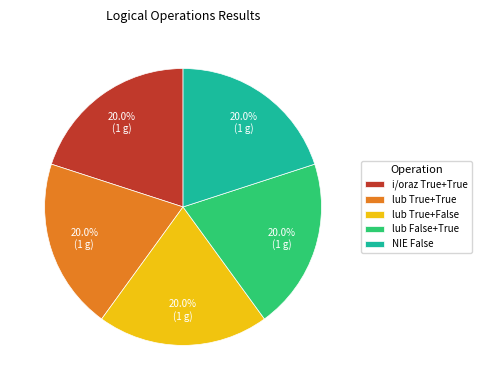

How much of the chart is everything except lub False+True?

80.0%